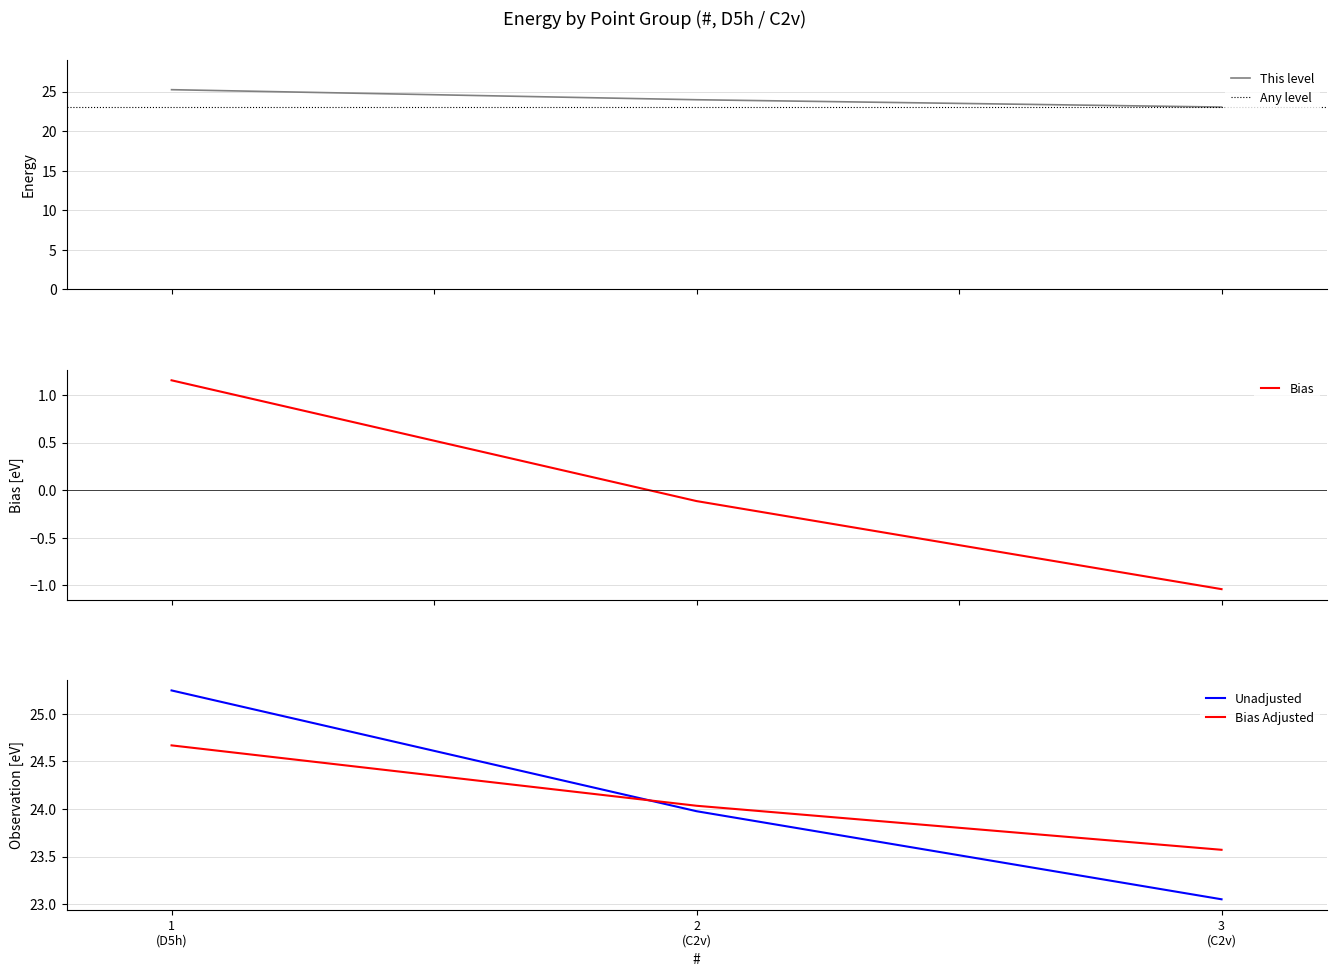

Is this an area chart (filled region under the line)?

No